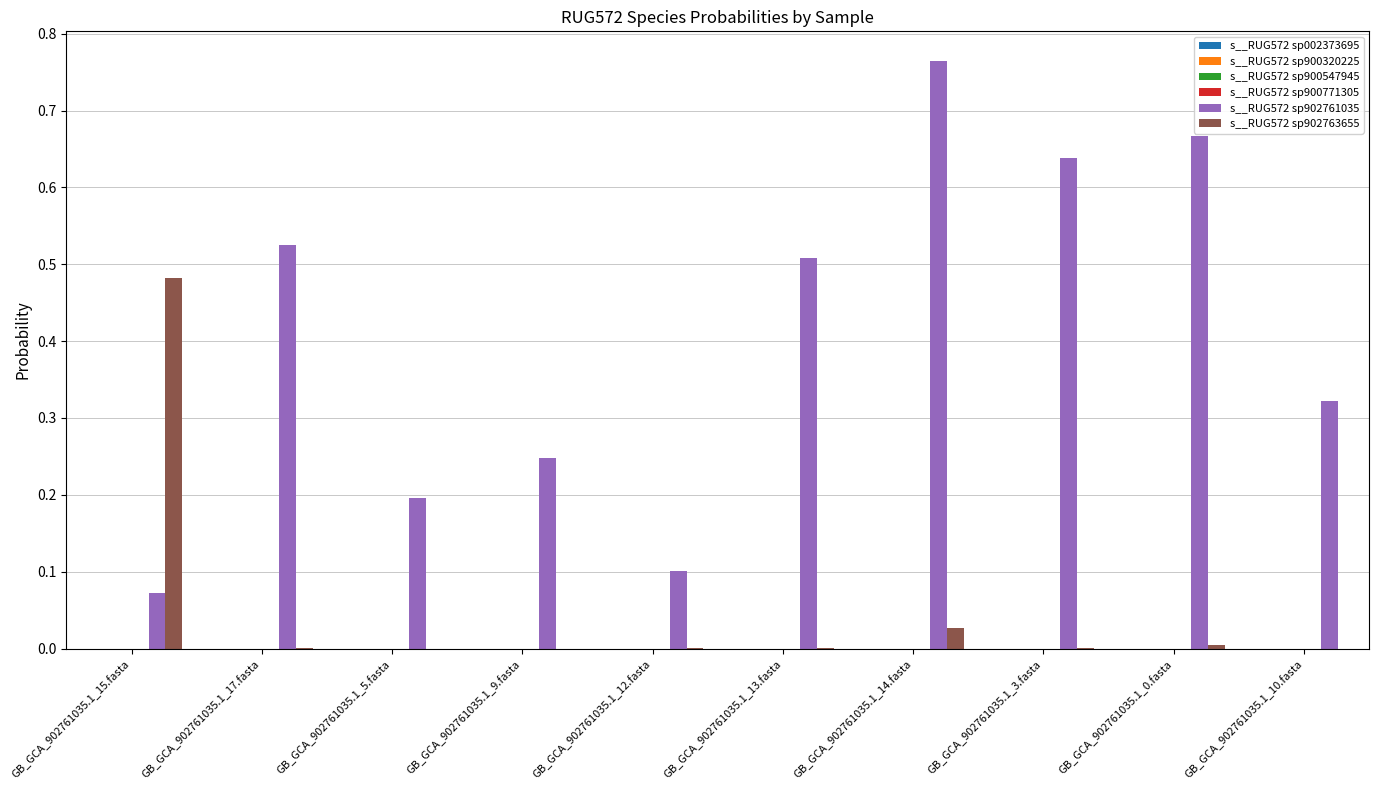

The s__RUG572 sp902763655 series shows 0.0 at GB_GCA_902761035.1_12.fasta. True or false?

True